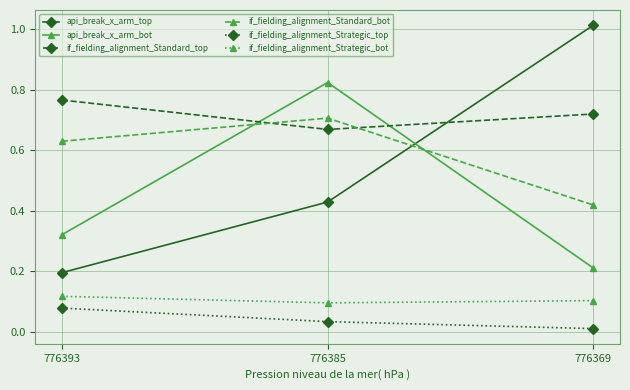

List the series in order of their peak value, highest first.

api_break_x_arm_top, api_break_x_arm_bot, if_fielding_alignment_Standard_top, if_fielding_alignment_Standard_bot, if_fielding_alignment_Strategic_bot, if_fielding_alignment_Strategic_top